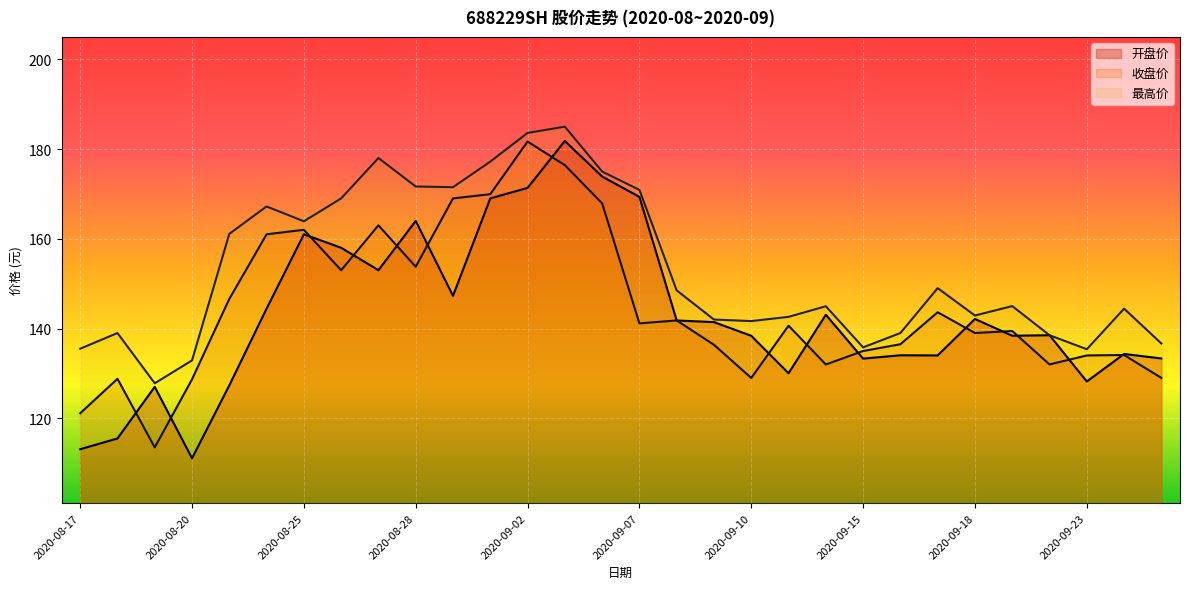

Is the value of 收盘价 at 2020-09-24 greater than the value of 开盘价 at 2020-09-04?

No